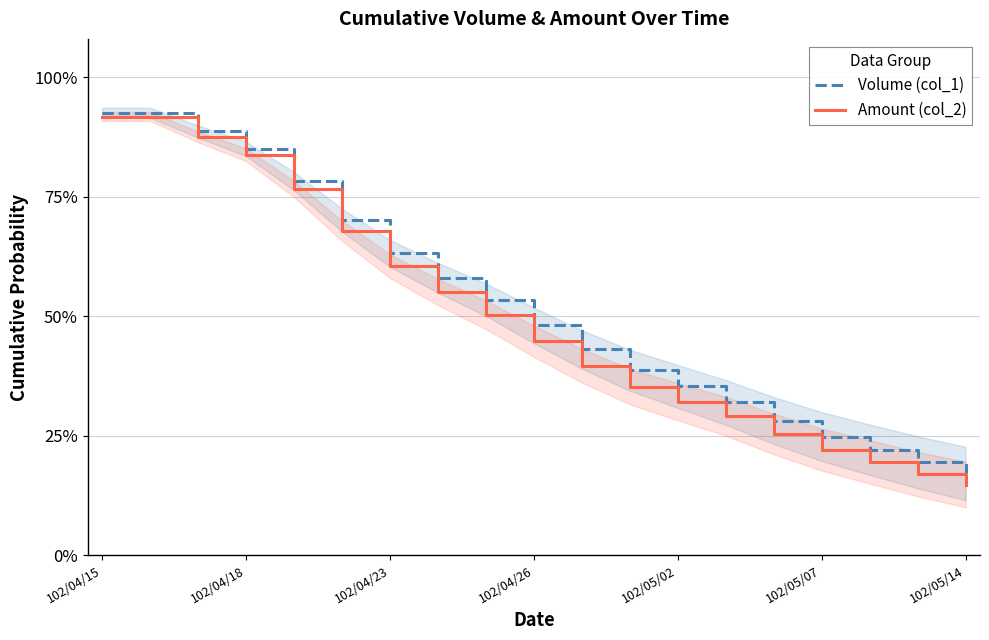

Reading left to right, extract all data points from this chart.

Volume (col_1): 0.9	0.9	0.9	0.8	0.8	0.7	0.6	0.6	0.5	0.5	0.4	0.4	0.4	0.3	0.3	0.2	0.2	0.2	0.2
Amount (col_2): 0.9	0.9	0.9	0.8	0.8	0.7	0.6	0.6	0.5	0.4	0.4	0.4	0.3	0.3	0.3	0.2	0.2	0.2	0.1